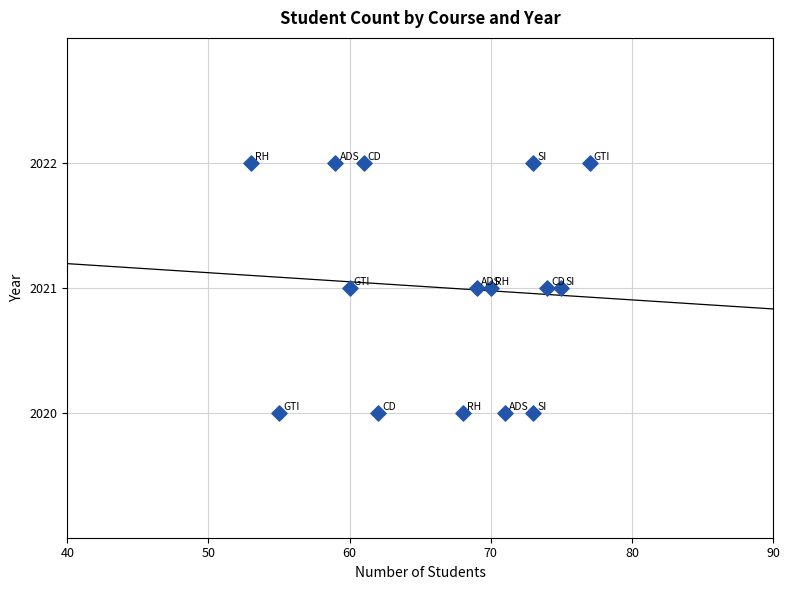

What is the range of X values (max minus min)?

24